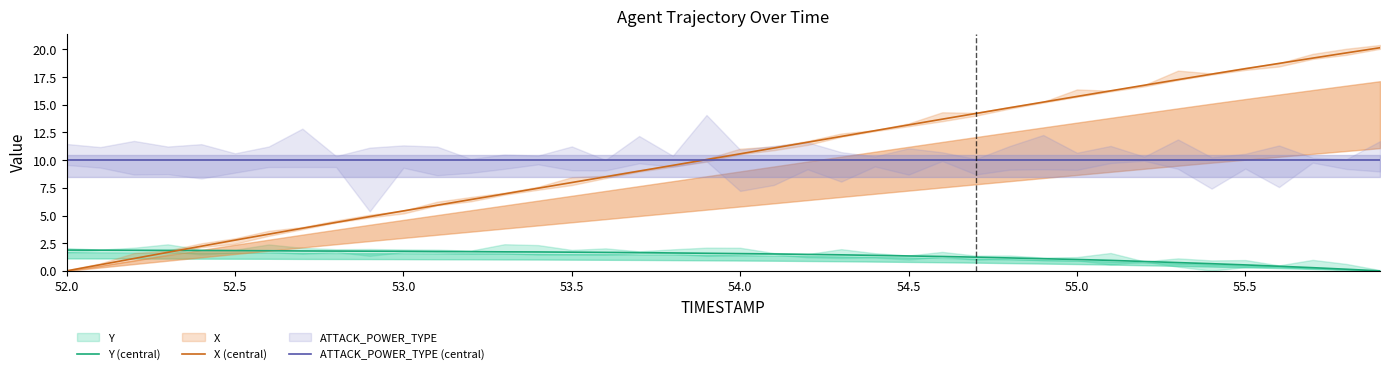

Is it true that Y (central) equals 1.4 at 54.5?

True